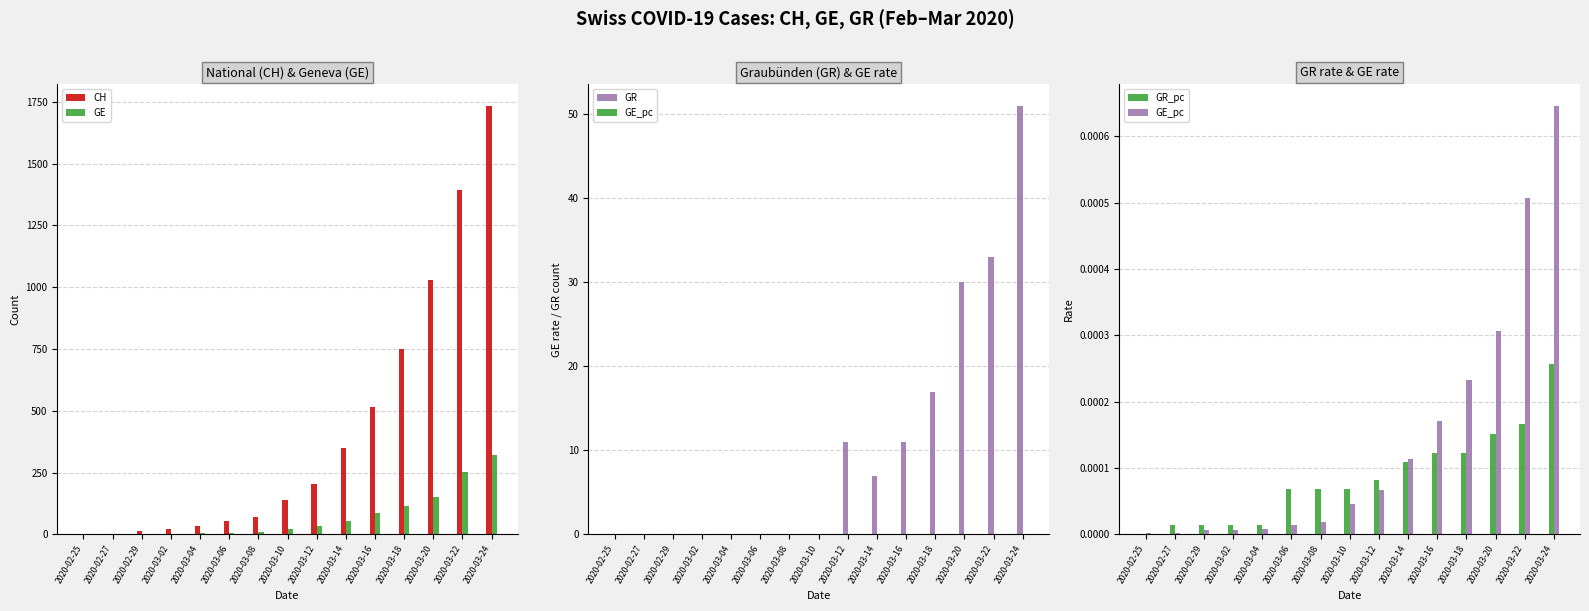

What is the spread (max minus min) of values at 2020-02-27?

2.0